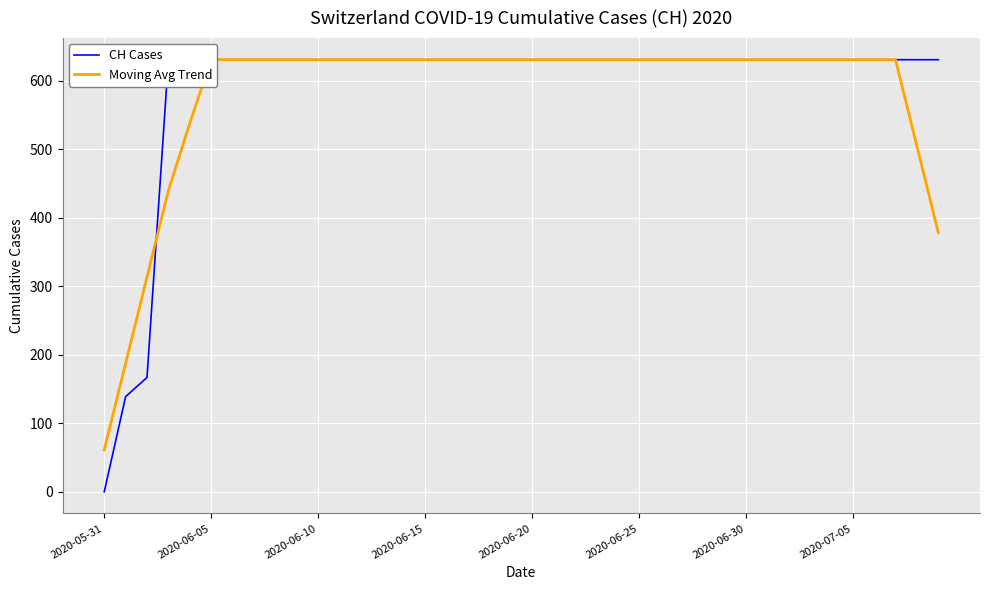

What is the highest value of the CH Cases series?

631.0